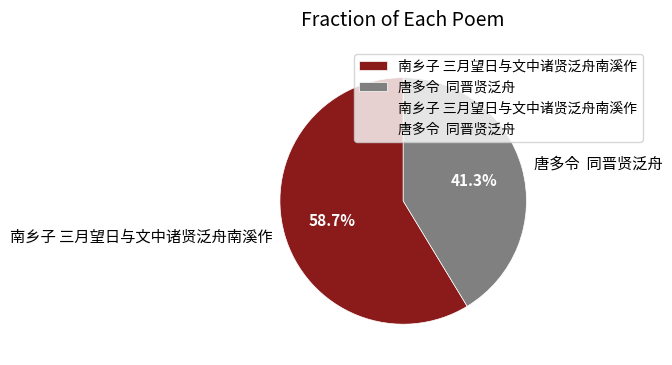

Which has a higher value, 南乡子 三月望日与文中诸贤泛舟南溪作 or 唐多令 同晋贤泛舟?

南乡子 三月望日与文中诸贤泛舟南溪作